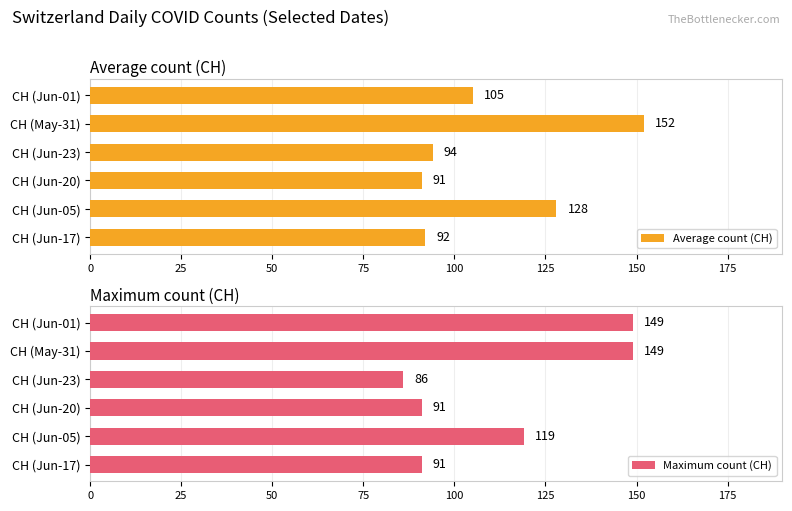

How many values in the Maximum count (CH) series are below 119?

3